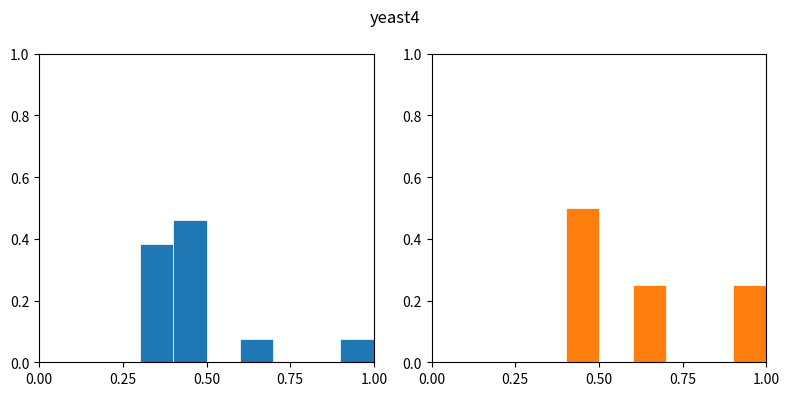

Reading left to right, transcribe all the data shown in this chart.

Riesgo (col_15): 0.0	0.0	0.0	0.4	0.5	0.0	0.1	0.0	0.0	0.1
Riesgo alto (col_15): 0.0	0.0	0.0	0.0	0.5	0.0	0.2	0.0	0.0	0.2